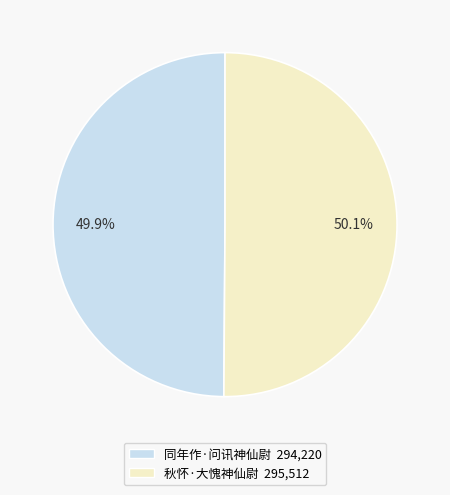

To the nearest percent, what is the average slice percentage?

50%